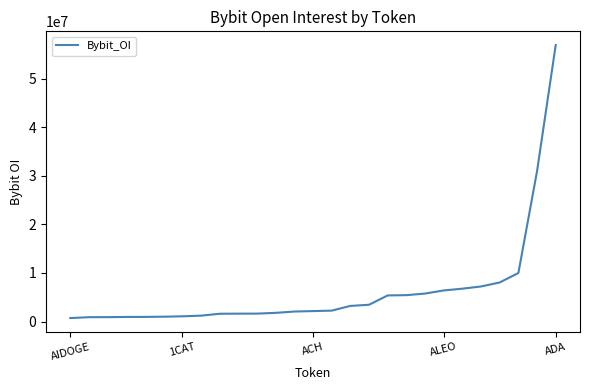

What is the maximum value shown in the chart?

56981052